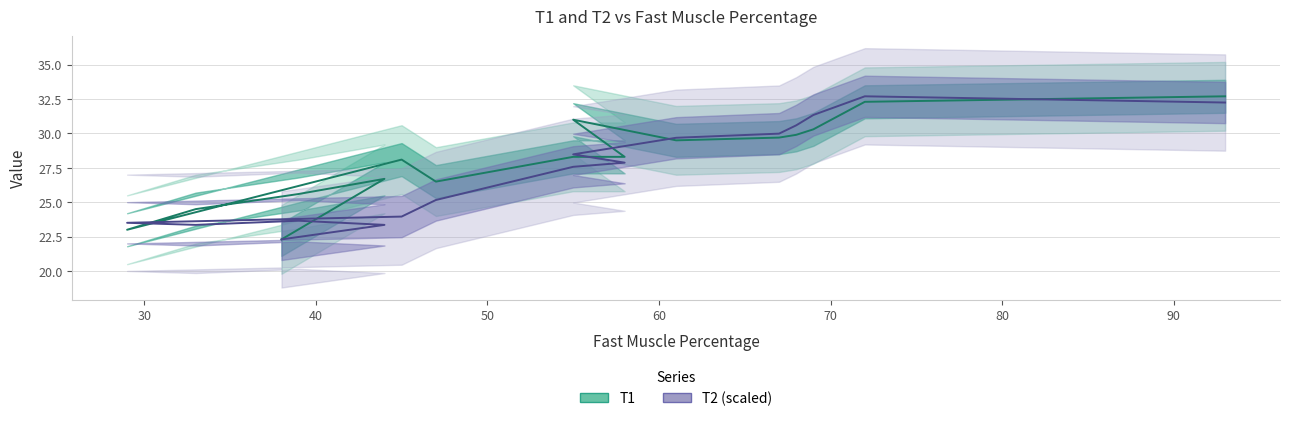

What is the difference between the maximum and minimum values in the T1 series?

10.4